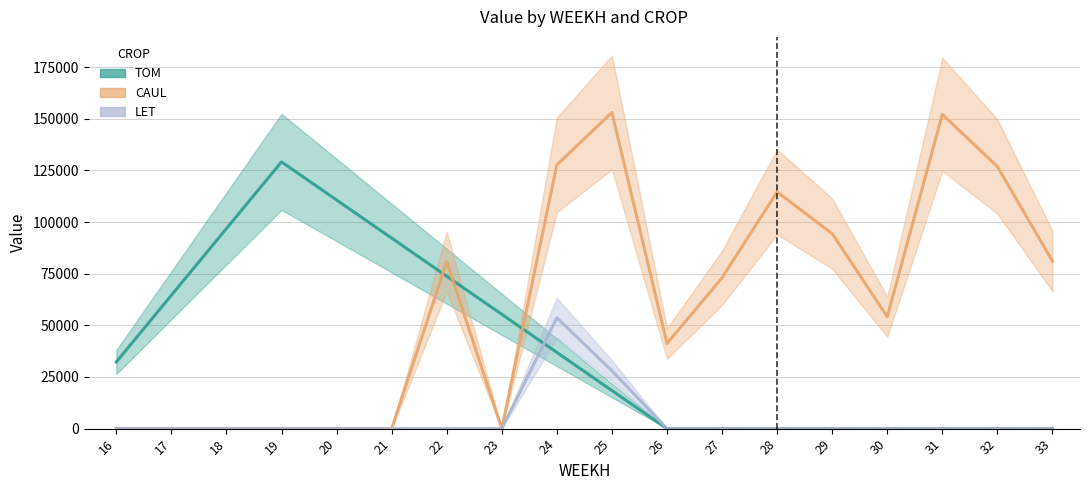

The value of CAUL at 26 is 41218.8. True or false?

True